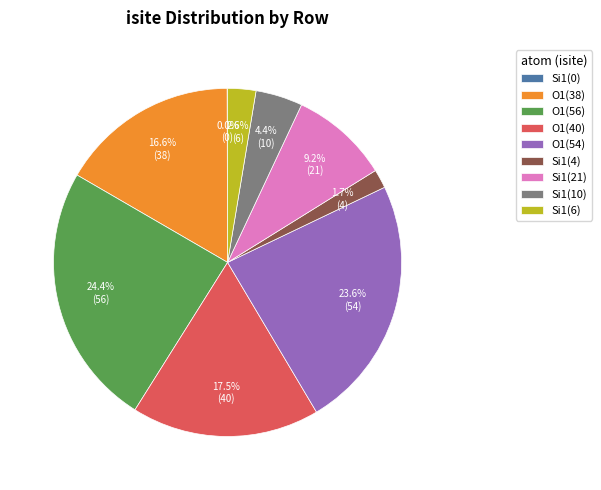

What is the largest slice in the pie chart?

O1(56)